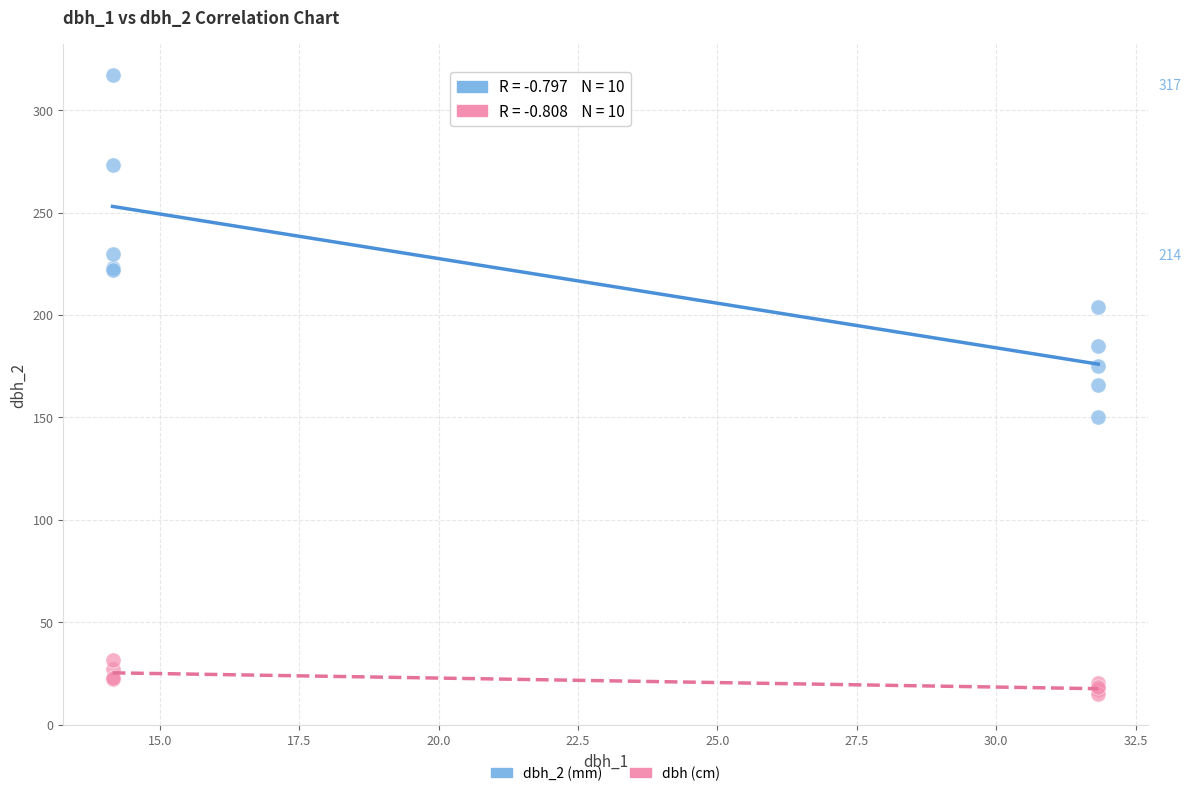

Which series has the largest Y range (max minus min)?

dbh_2 (mm)